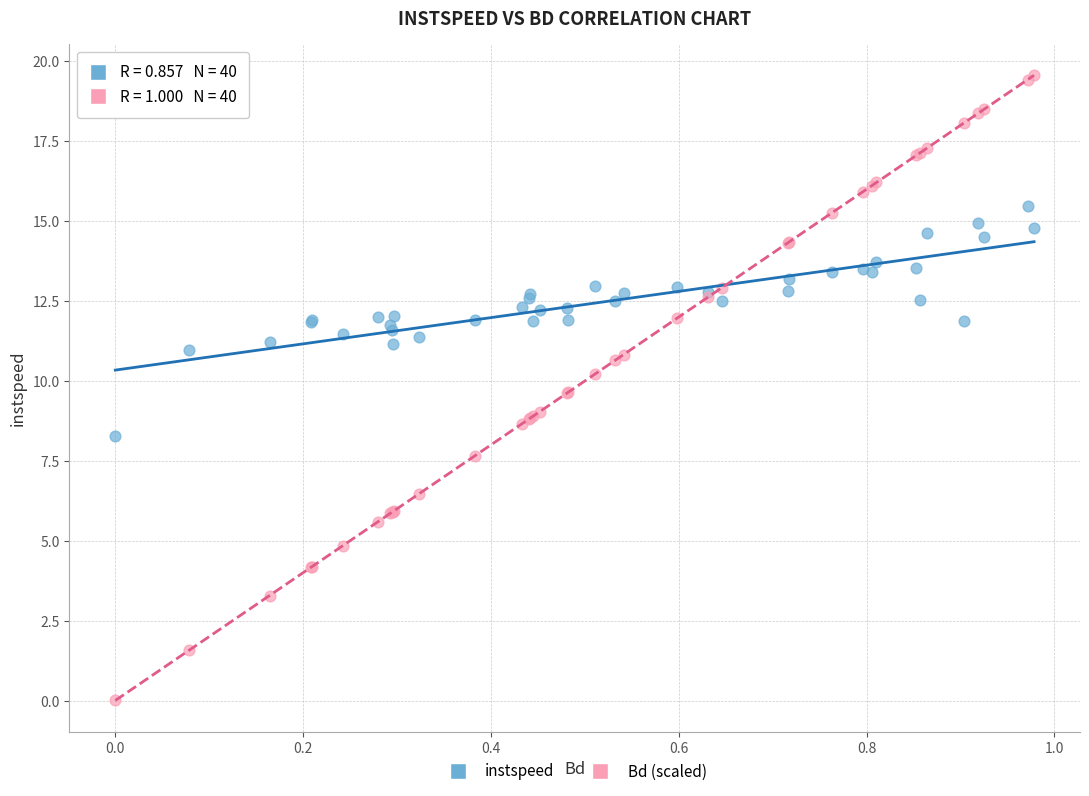

Which series has the largest Y range (max minus min)?

Bd (scaled)